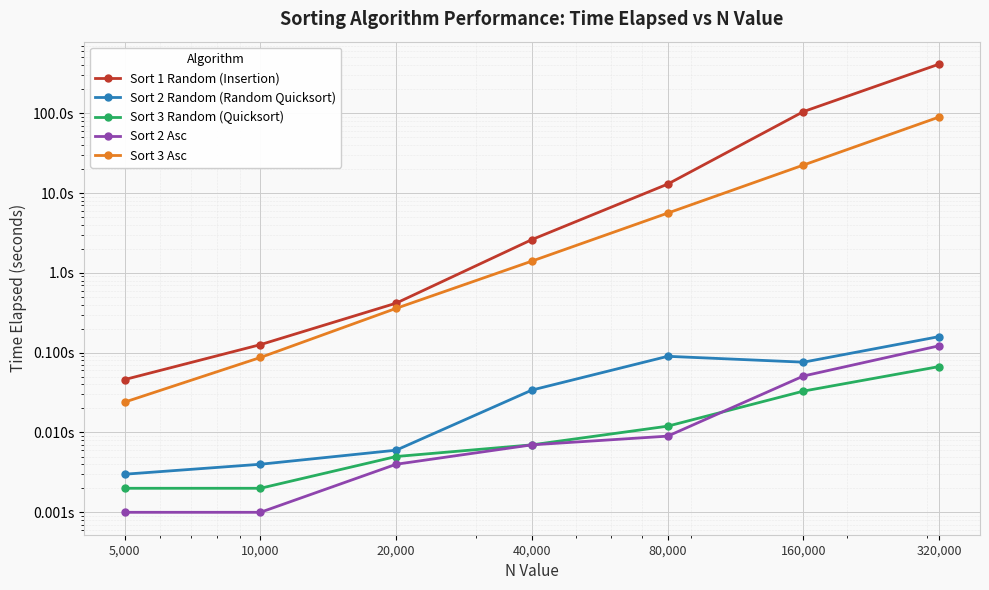

Rank the series at 5,000 from lowest to highest value.

Sort 2 Asc, Sort 3 Random (Quicksort), Sort 2 Random (Random Quicksort), Sort 3 Asc, Sort 1 Random (Insertion)